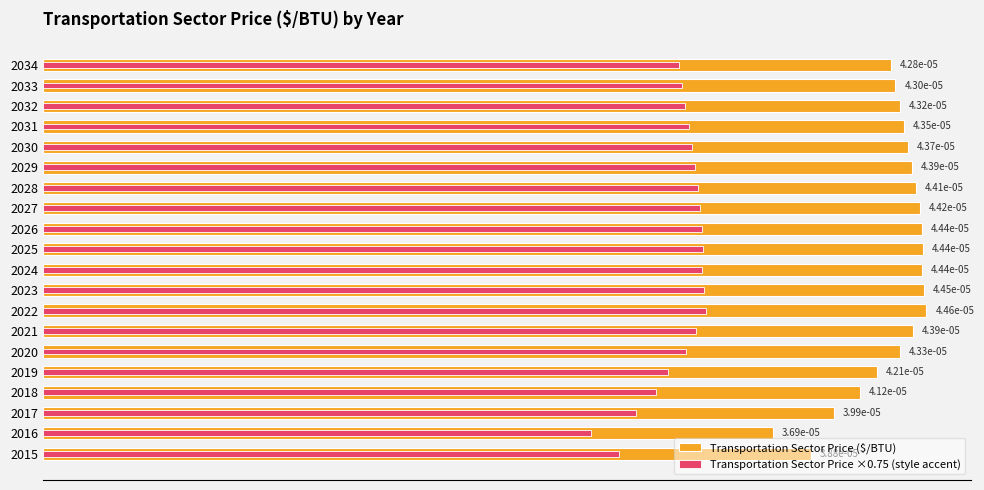

Between 2024 and 2031, which series saw the biggest shift?

Transportation Sector Price ($/BTU)